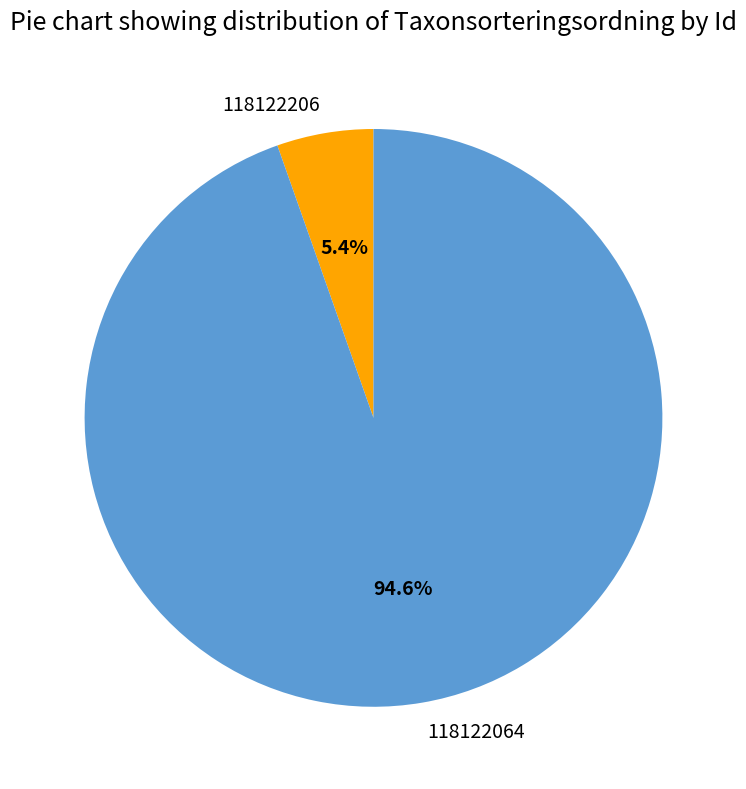

To the nearest percent, what is the average slice percentage?

50%